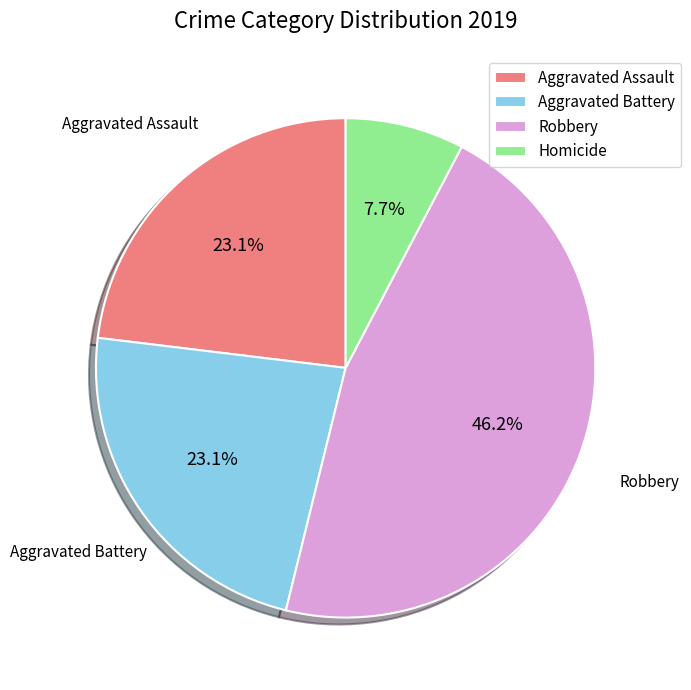

Does Aggravated Assault account for over 50% of the chart?

No